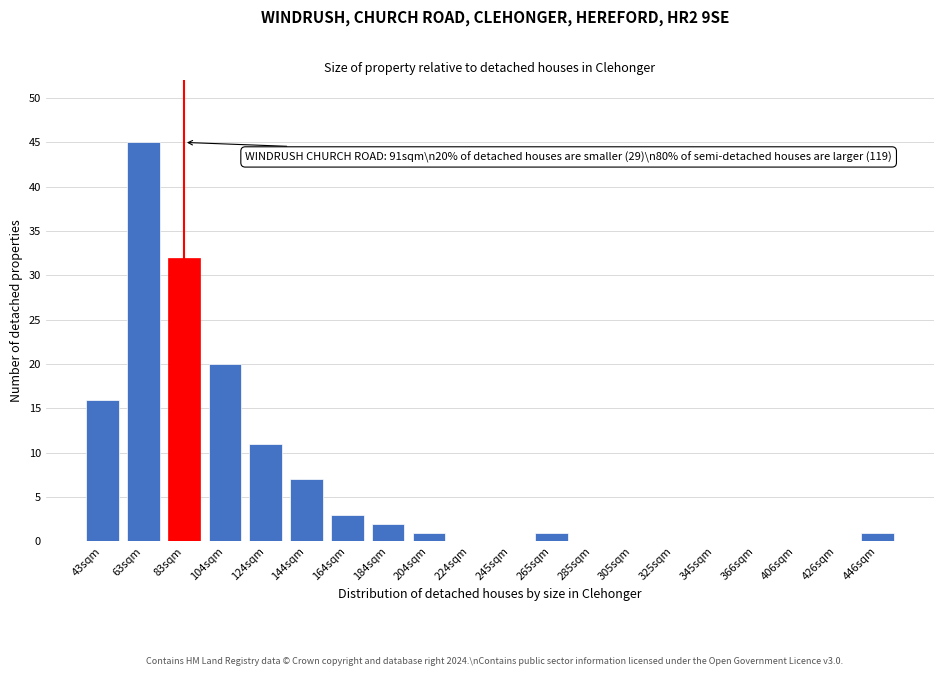

Reading right to left, what are all the values shown in this chart?

446sqm=1	426sqm=0	406sqm=0	366sqm=0	345sqm=0	325sqm=0	305sqm=0	285sqm=0	265sqm=1	245sqm=0	224sqm=0	204sqm=1	184sqm=2	164sqm=3	144sqm=7	124sqm=11	104sqm=20	83sqm=32	63sqm=45	43sqm=16